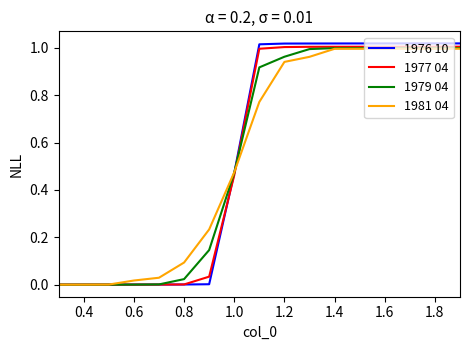

Does the chart display data point markers on the line(s)?

No